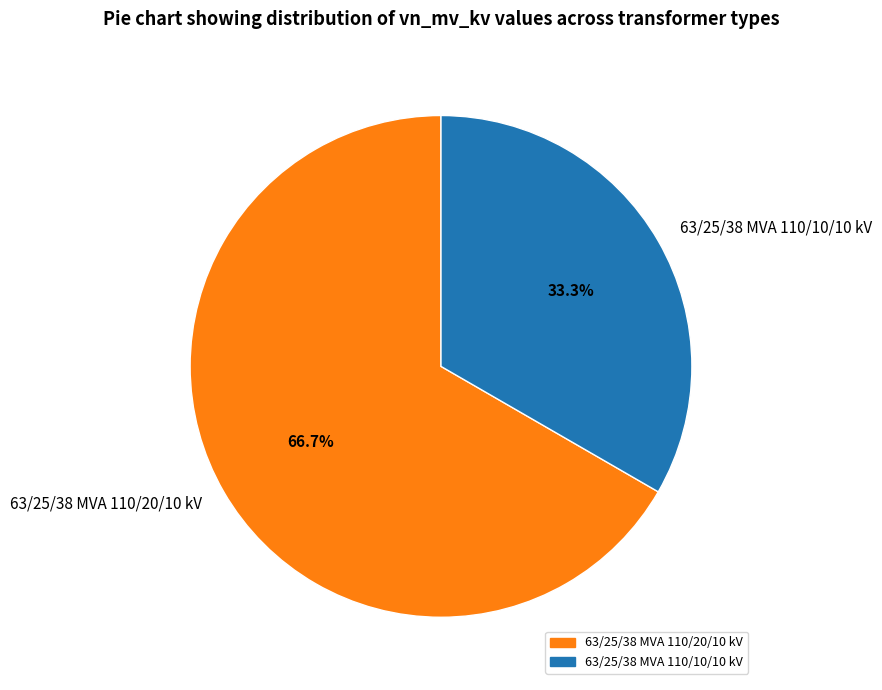

How much of the chart is everything except 63/25/38 MVA 110/20/10 kV?

33.3%